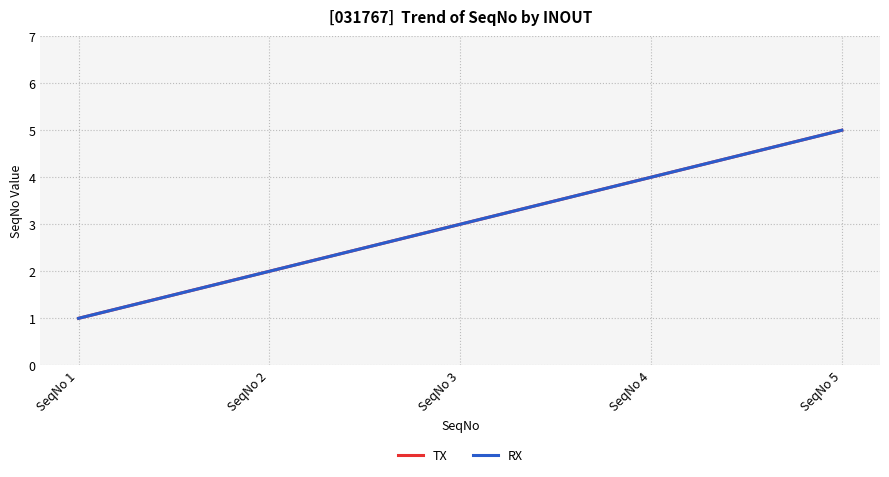

True or false: RX has a value of 3 at SeqNo 4.

False